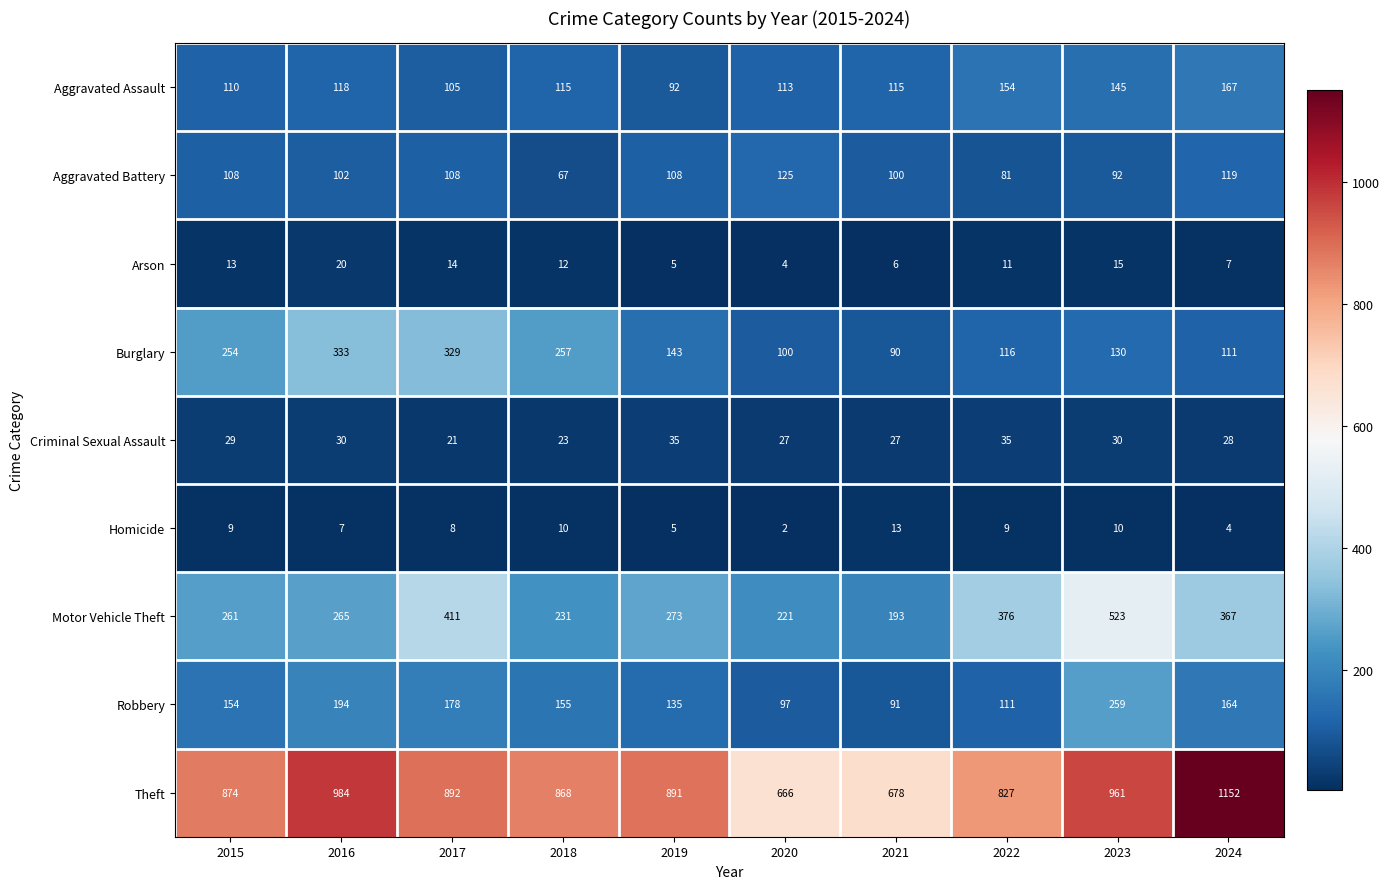

What is the difference between the highest and lowest values at 2021?

672